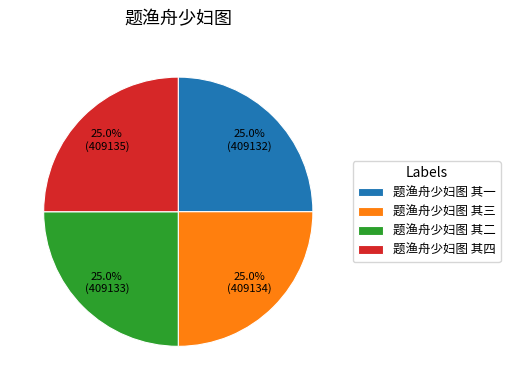

What is the total percentage of 题渔舟少妇图 其一 and 题渔舟少妇图 其二?

50.0%